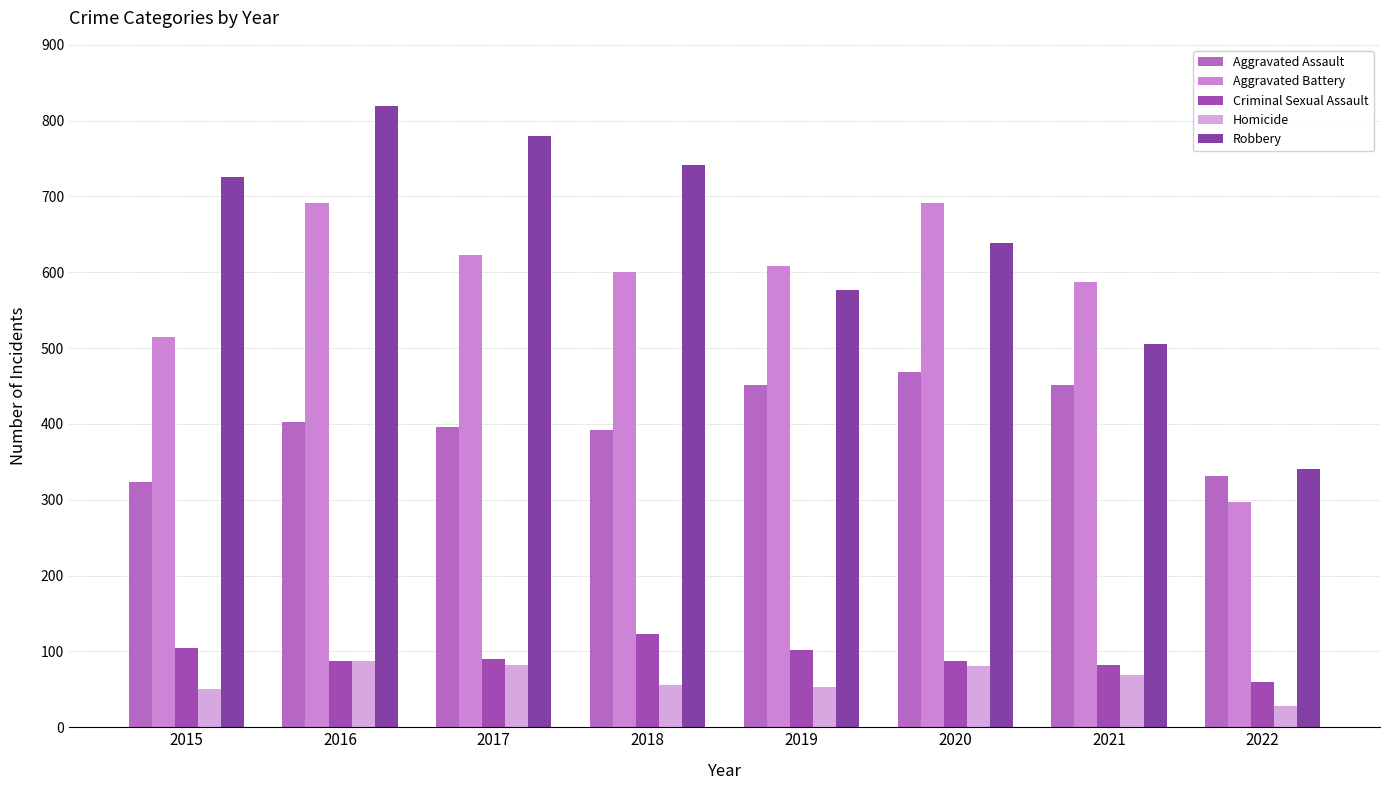

What is the value of the Homicide bar at the 2nd from the left?

87